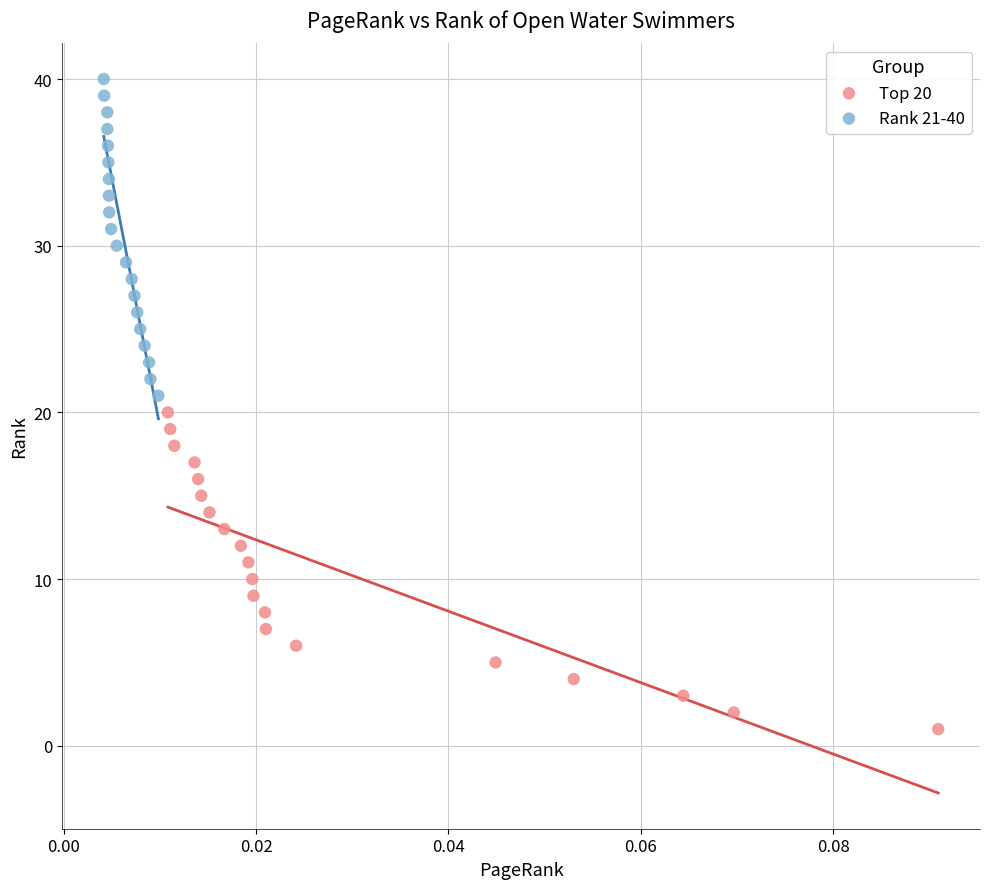

Which series contains the lowest Y value?

Top 20